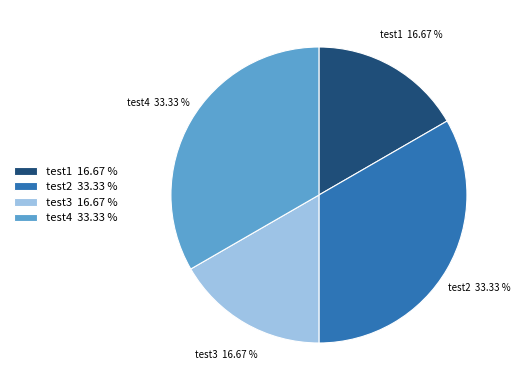

How many segments does this pie chart have?

4